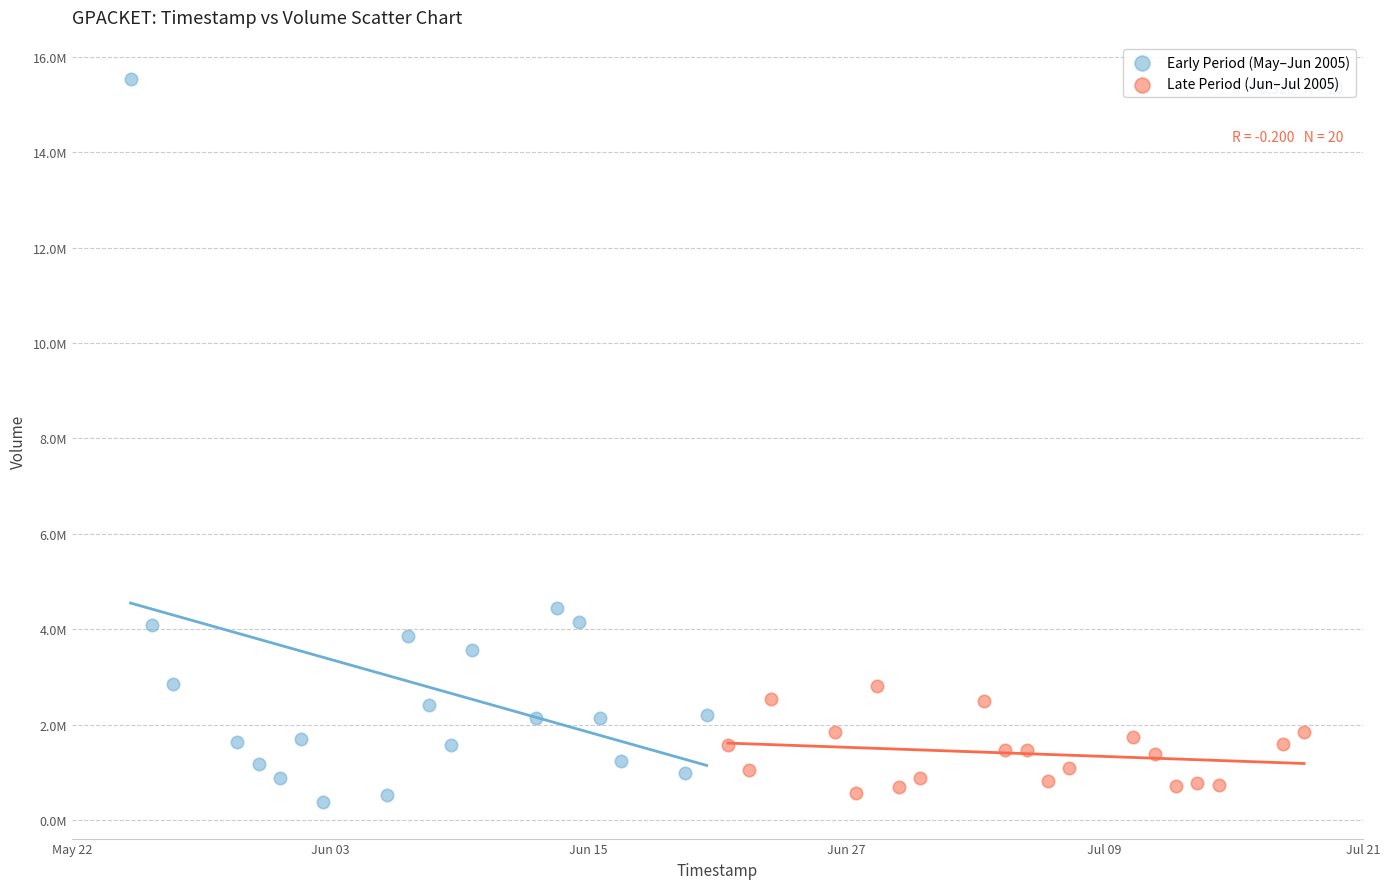

Which series reaches the minimum Y coordinate?

Early Period (May–Jun 2005)